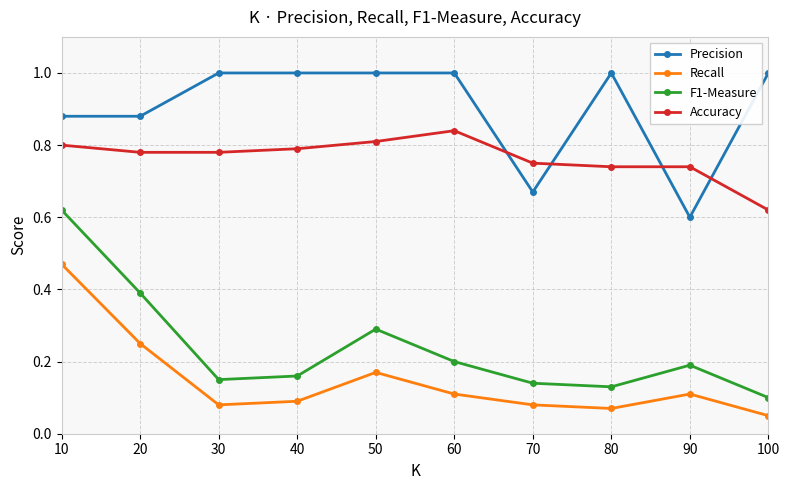

Does the chart display data point markers on the line(s)?

Yes